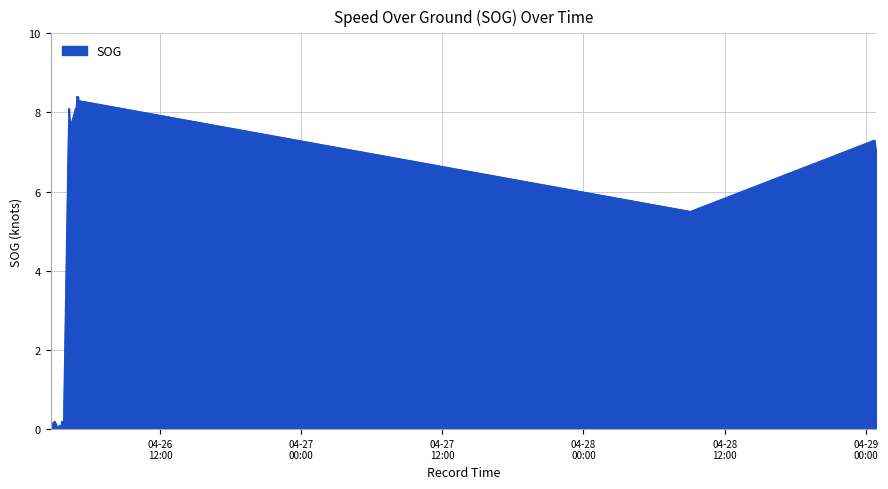

Rank the categories by value from highest to lowest.

2024-04-26 04:56, 2024-04-26 05:02, 2024-04-26 05:00, 2024-04-26 05:05, 2024-04-26 05:05, 2024-04-26 04:16, 2024-04-26 04:48, 2024-04-26 04:44, 2024-04-26 04:52, 2024-04-26 04:20, 2024-04-26 04:24, 2024-04-26 04:26, 2024-04-26 04:26, 2024-04-26 04:12, 2024-04-29 00:43, 2024-04-29 00:44, 2024-04-29 00:52, 2024-04-28 09:05, 2024-04-28 09:05, 2024-04-26 03:03, 2024-04-26 03:39, 2024-04-26 02:42, 2024-04-26 03:12, 2024-04-26 03:27, 2024-04-26 03:48, 2024-04-26 03:48, 2024-04-26 03:48, 2024-04-26 03:18, 2024-04-26 03:33